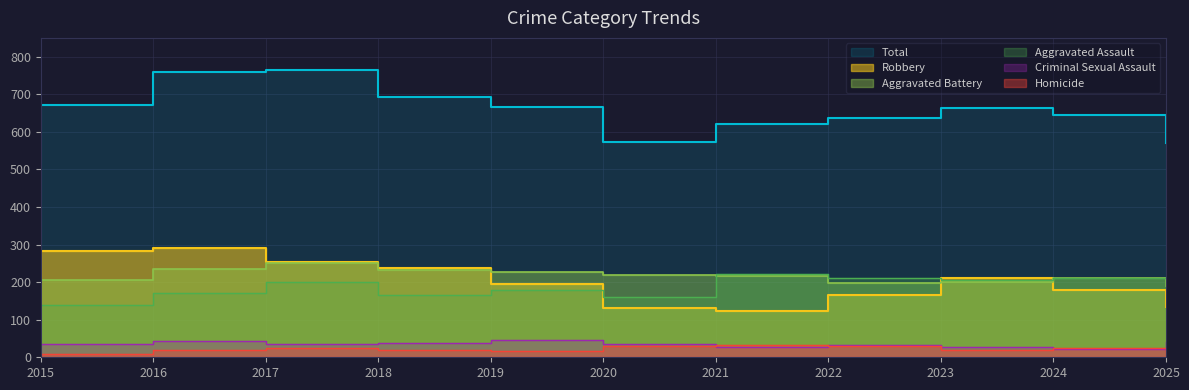

Which category has the lowest value in the Criminal Sexual Assault series?

2024